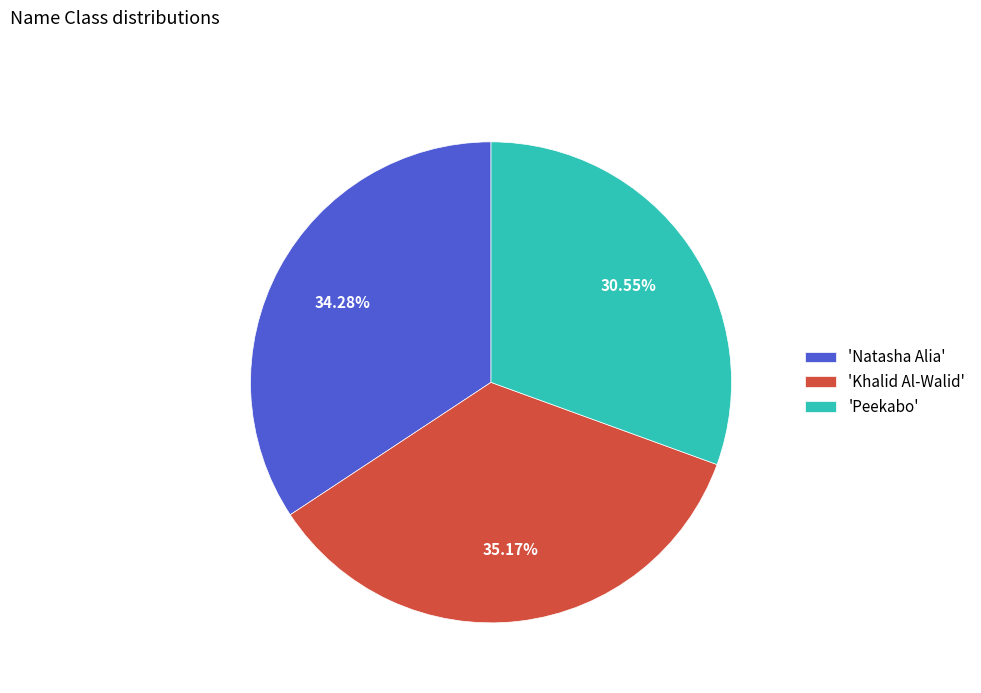

What is the smallest slice in the pie chart?

'Peekabo'